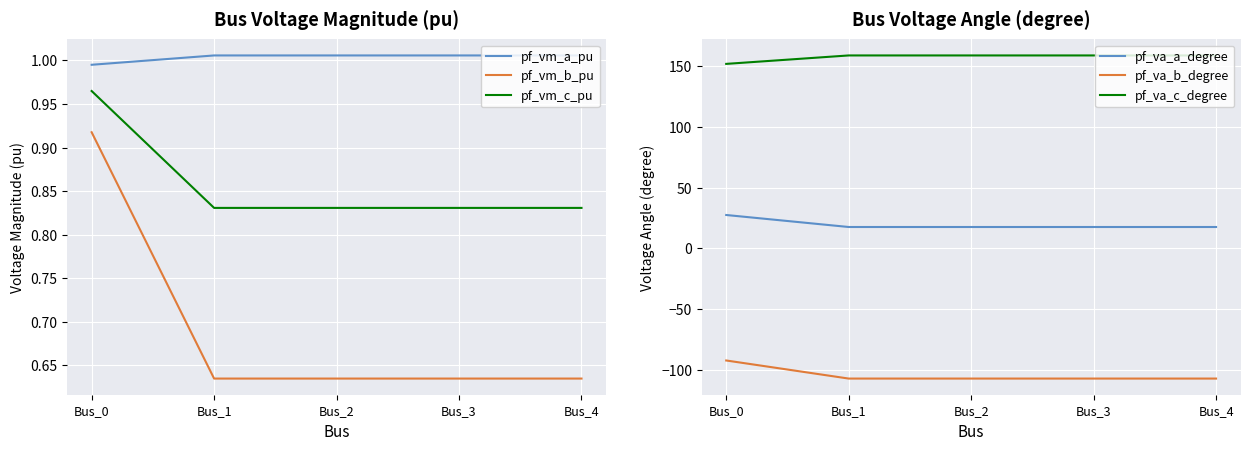

At which label is pf_va_c_degree closest to 155?

Bus_0